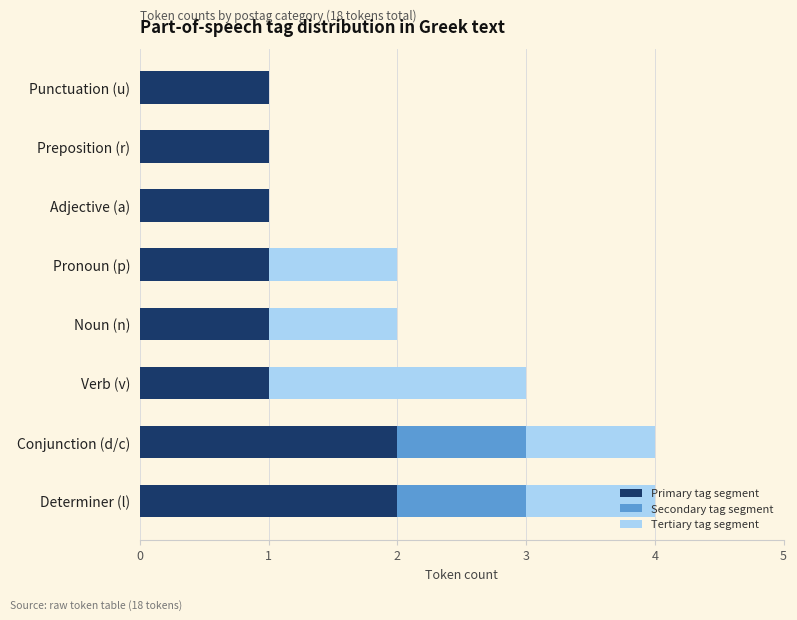

What is the sum of the Primary tag segment values at Punctuation (u) and Conjunction (d/c)?

3